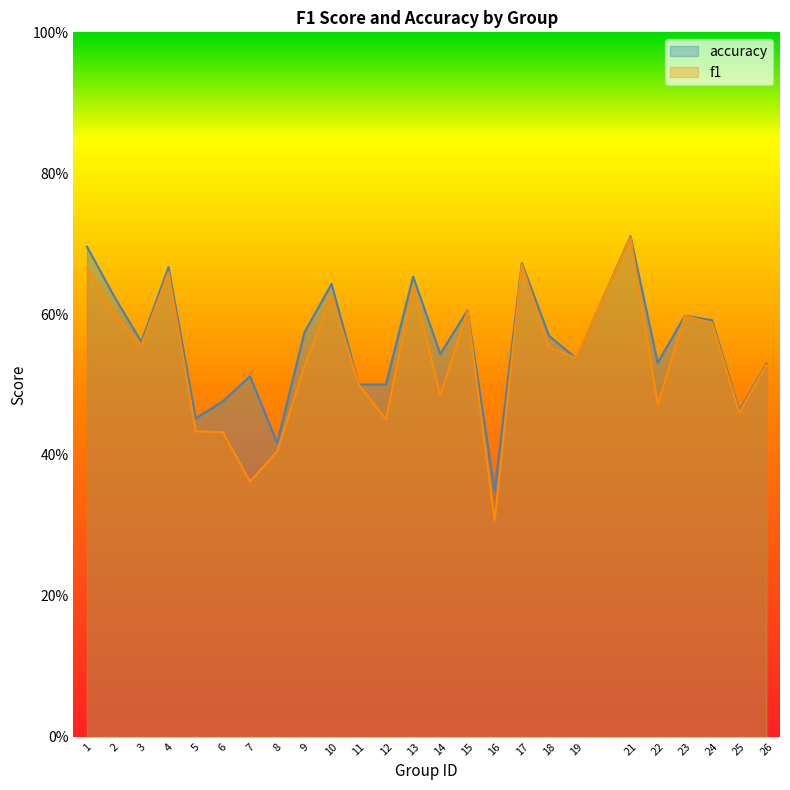

The value of f1 at 24 is 0.6. True or false?

True